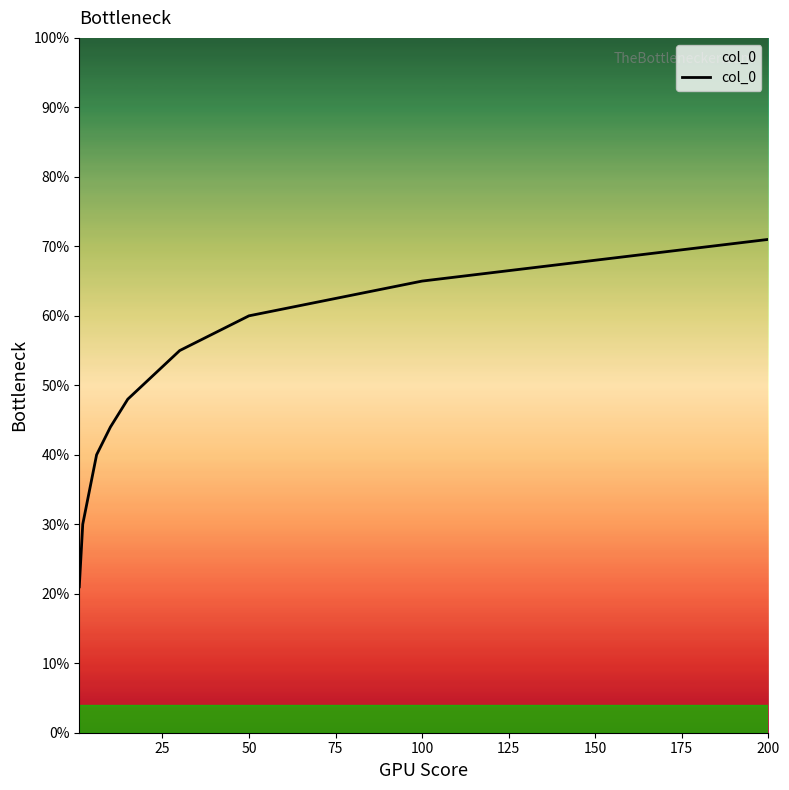

Is this an area chart (filled region under the line)?

Yes